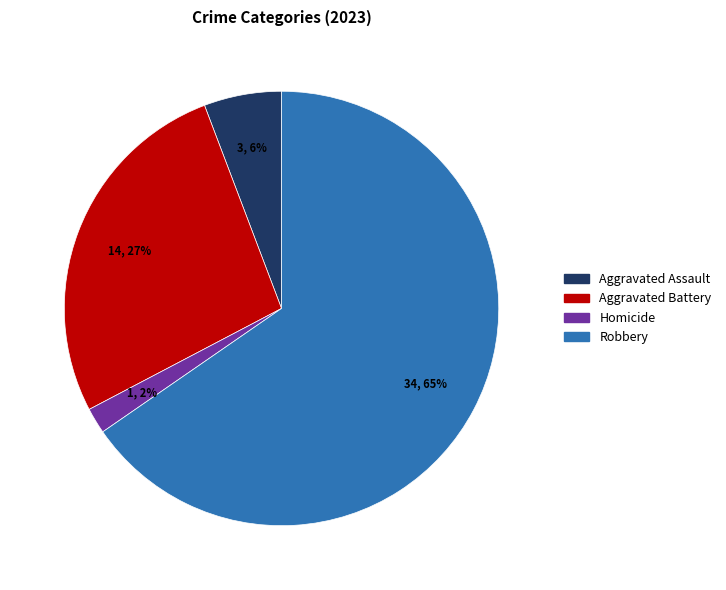

To the nearest percent, what is the difference between the largest and smallest slice percentages?

63%